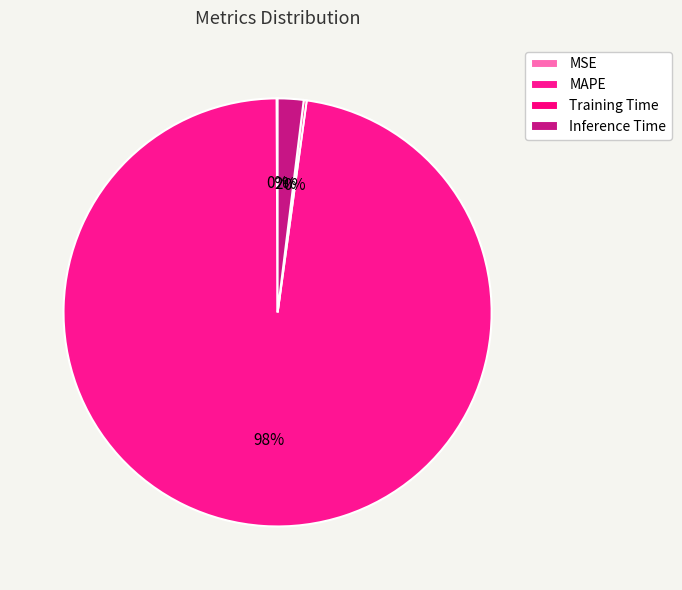

What is the ratio of the value at MAPE to the value at Inference Time?

50.1